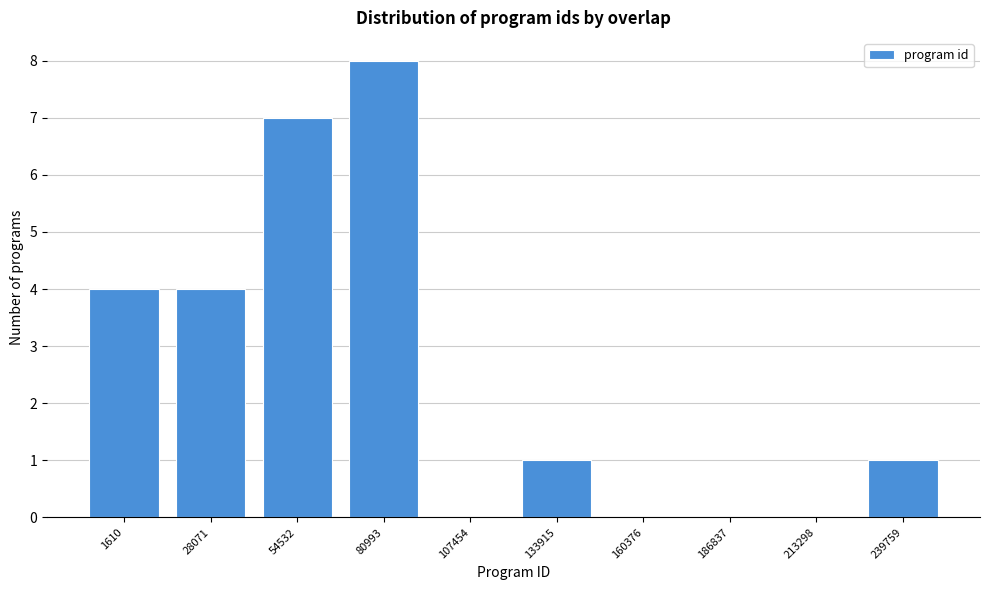

Reading right to left, list all the values displayed in this chart.

239759=1	213298=0	186837=0	160376=0	133915=1	107454=0	80993=8	54532=7	28071=4	1610=4